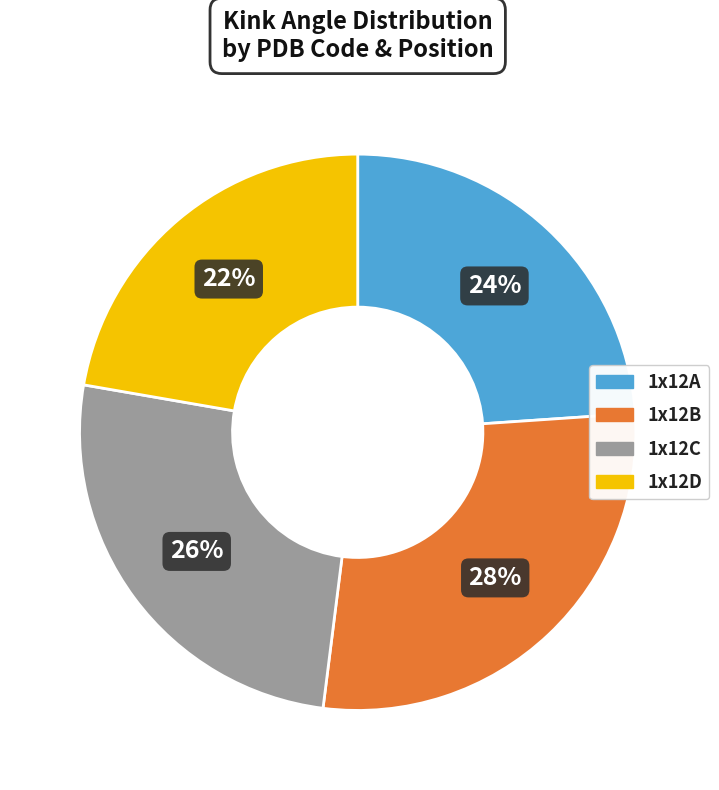

Is there any slice that represents more than half of the pie?

No